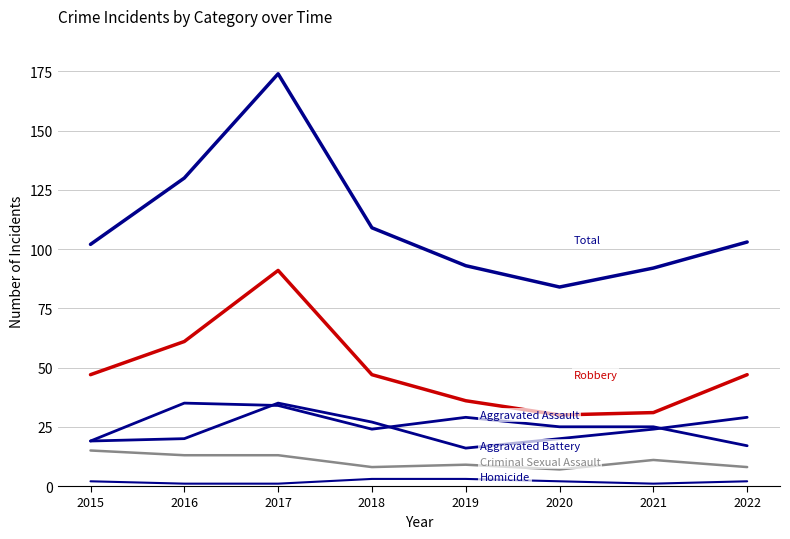

Reading left to right, list all the values displayed in this chart.

Aggravated Assault: 2015=19	2016=35	2017=34	2018=24	2019=29	2020=25	2021=25	2022=17
Aggravated Battery: 2015=19	2016=20	2017=35	2018=27	2019=16	2020=20	2021=24	2022=29
Criminal Sexual Assault: 2015=15	2016=13	2017=13	2018=8	2019=9	2020=7	2021=11	2022=8
Homicide: 2015=2	2016=1	2017=1	2018=3	2019=3	2020=2	2021=1	2022=2
Robbery: 2015=47	2016=61	2017=91	2018=47	2019=36	2020=30	2021=31	2022=47
Total: 2015=102	2016=130	2017=174	2018=109	2019=93	2020=84	2021=92	2022=103